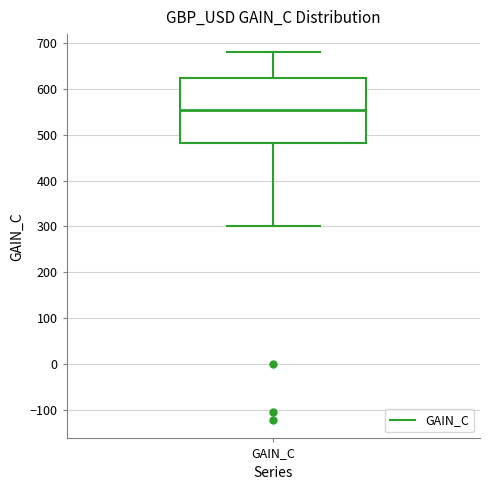

Read this box plot against the y-axis: the position of the median line, the range covered by the box, and the ends of both whiskers. The values are not printed on the chart, so give them approximately, as read against the axis.

median 550, box 480 to 620, whiskers 300 to 680